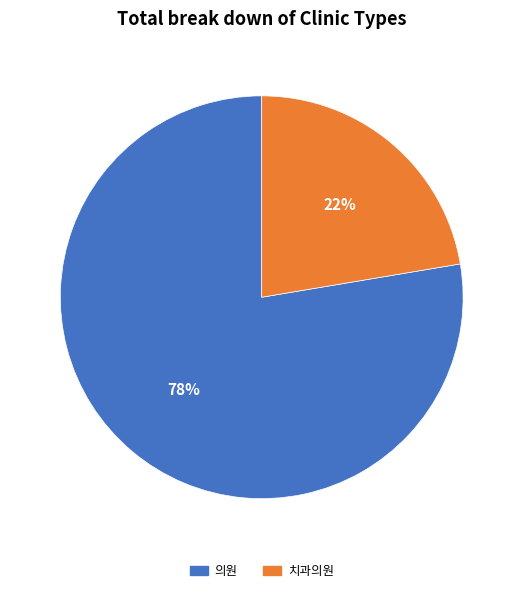

To the nearest percent, what is the combined percentage of 치과의원 and 의원?

100%